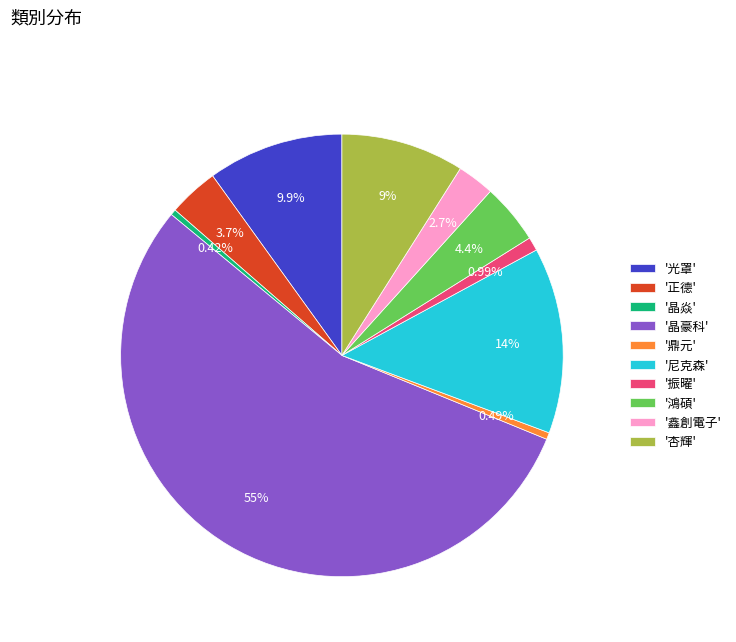

What is the largest slice in the pie chart?

'晶豪科'